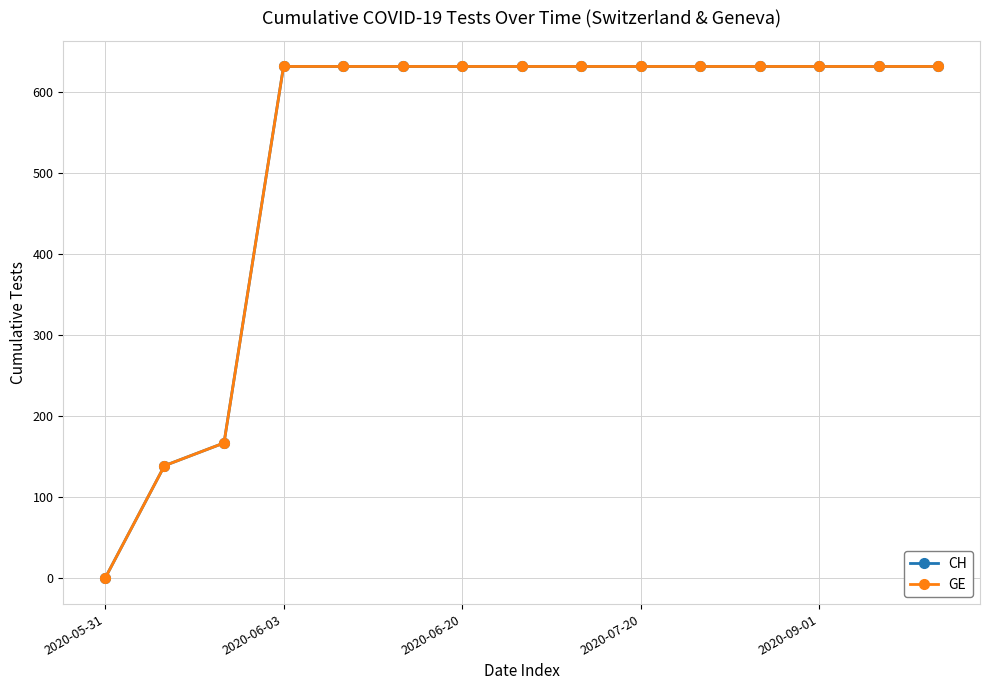

Is this an area chart (filled region under the line)?

No